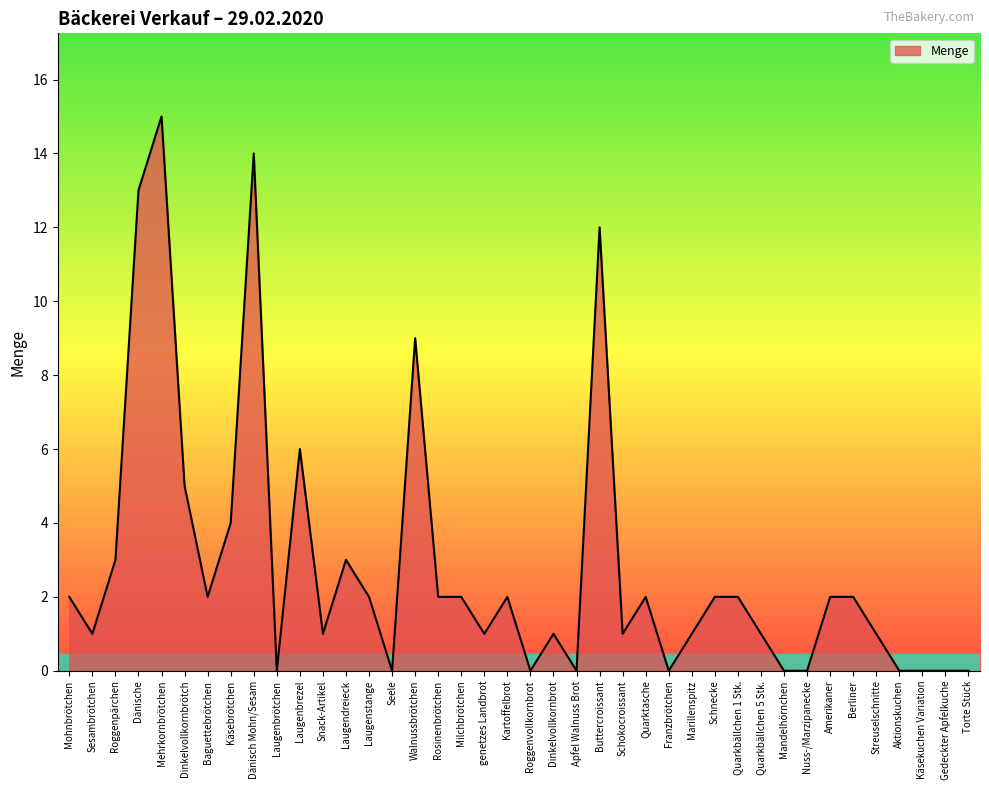

What position from the left is Laugenbrezel?

11